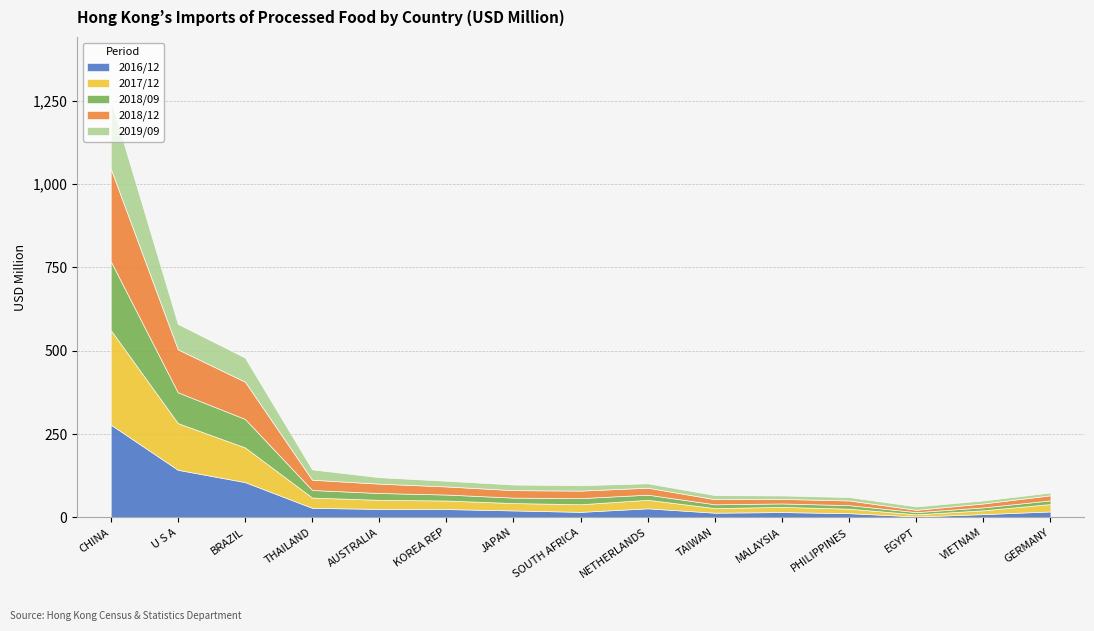

The value of 2018/12 at NETHERLANDS is 20.9. True or false?

True